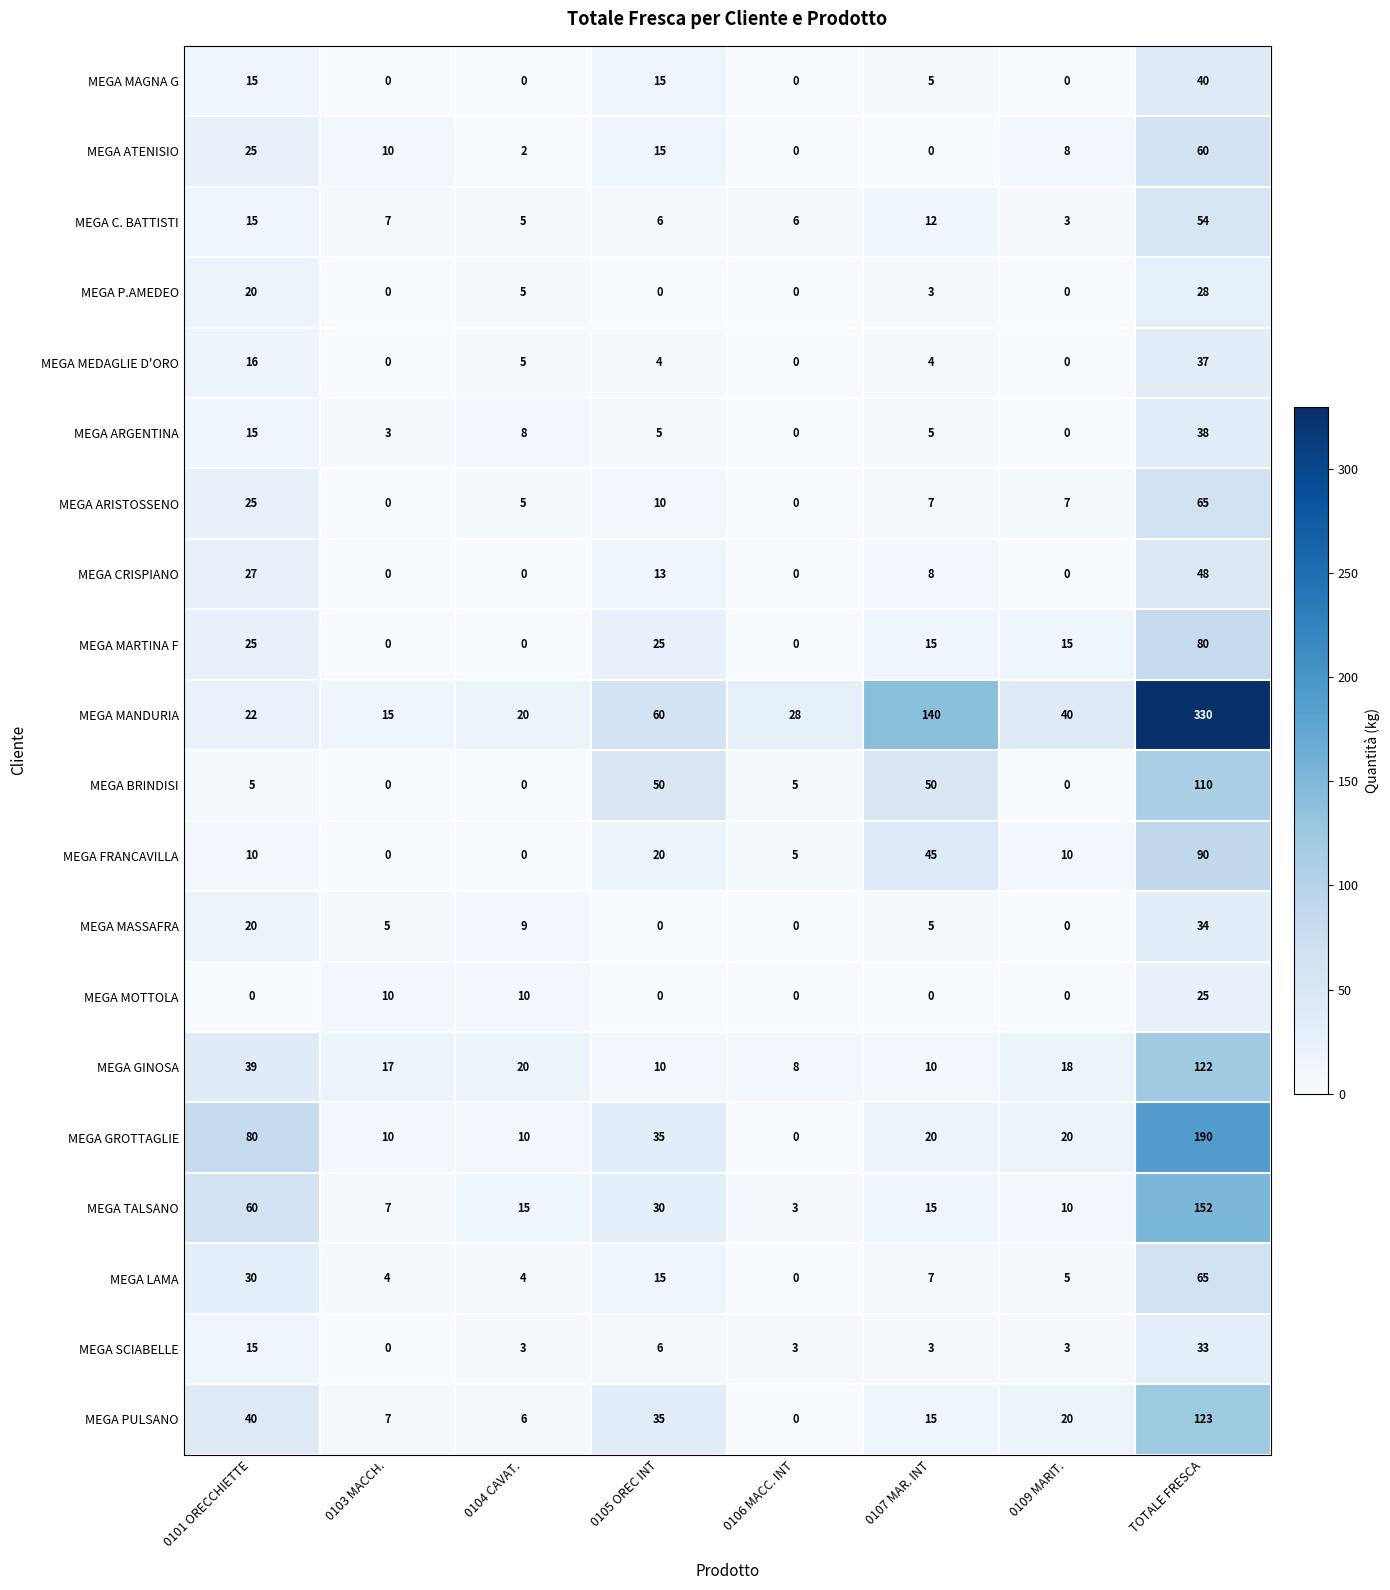

Is it true that MEGA PULSANO equals 9 at 0105 OREC INT?

False